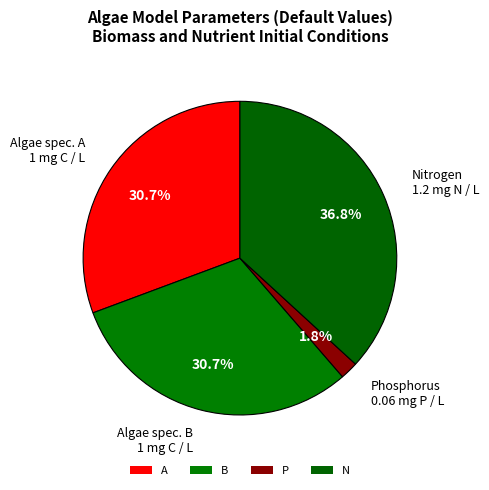

Is the sum of A and B greater than half?

Yes